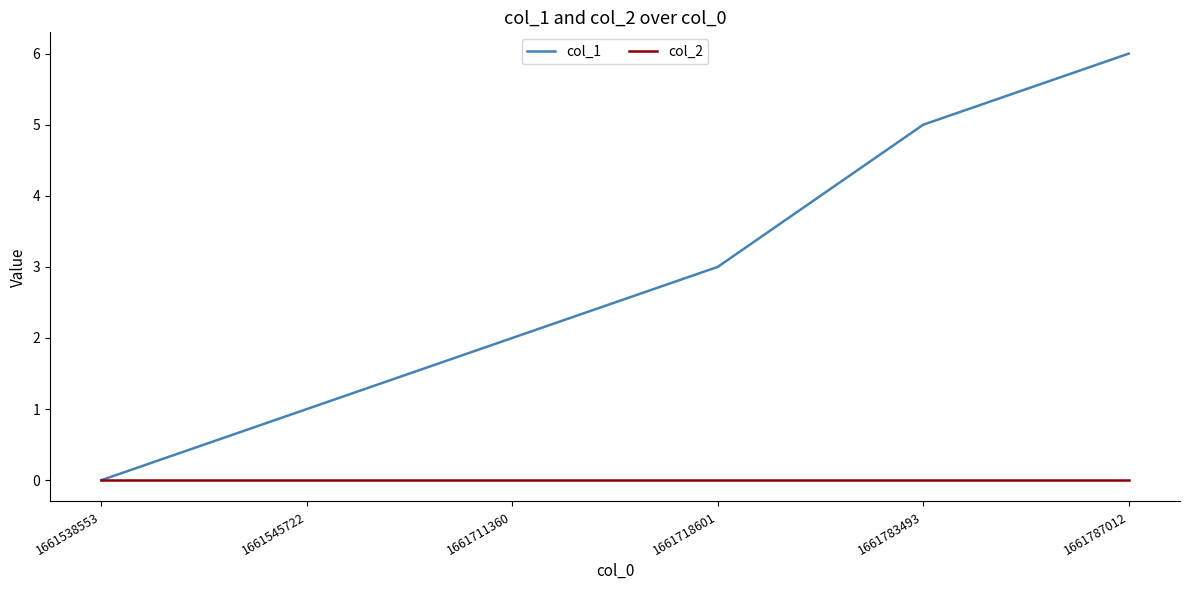

Does the chart display data point markers on the line(s)?

No